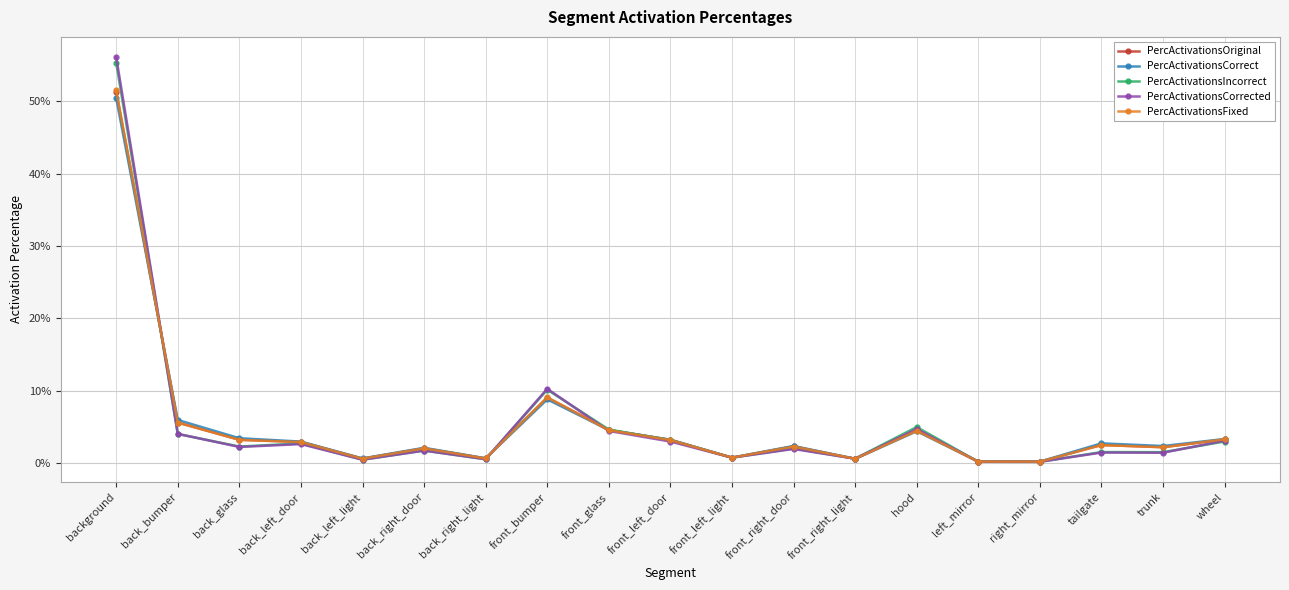

Which series has the largest total across all categories?

PercActivationsCorrected